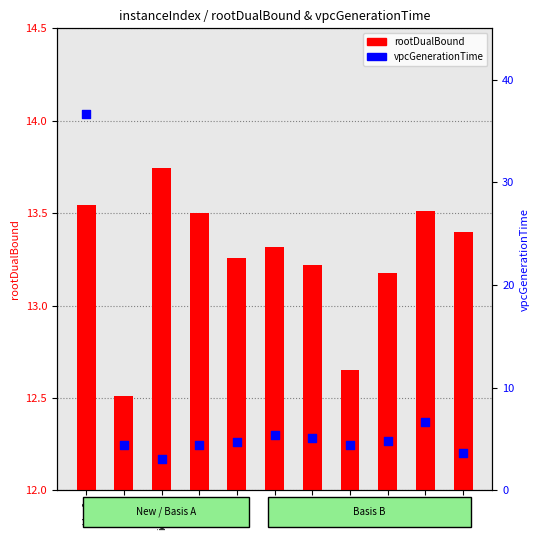

Which series has the largest total across all categories?

rootDualBound